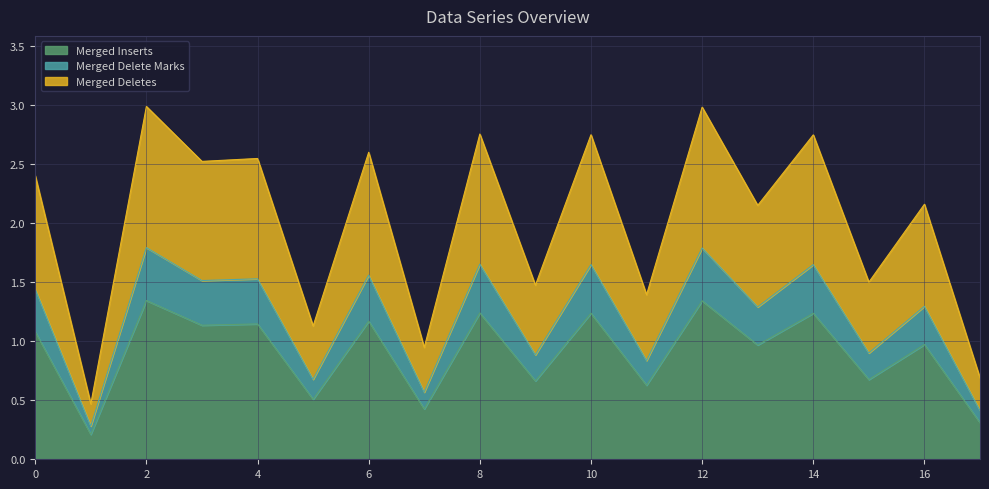

Read the value at 6.

1.2